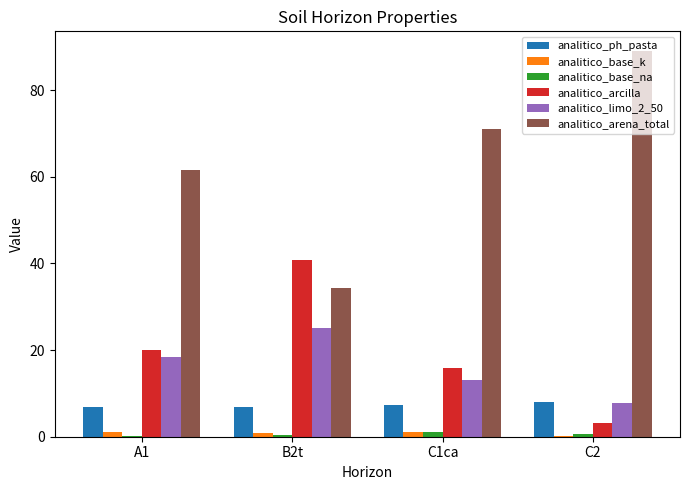

Which series has the widest spread of values?

analitico_arena_total